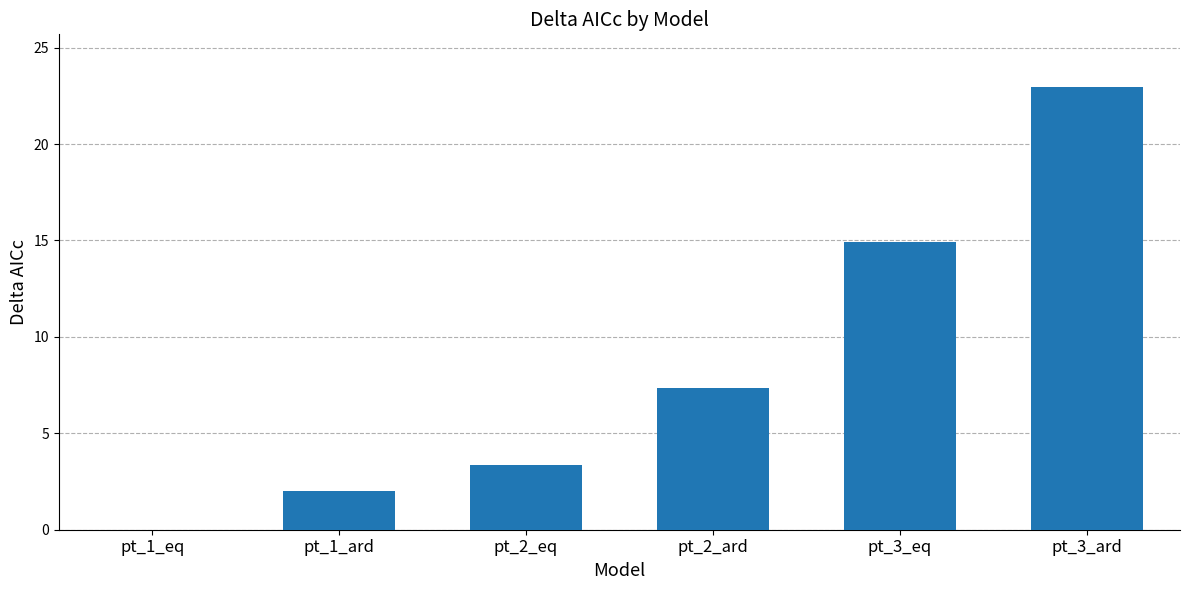

At which category does the chart reach its peak across all series?

pt_3_ard